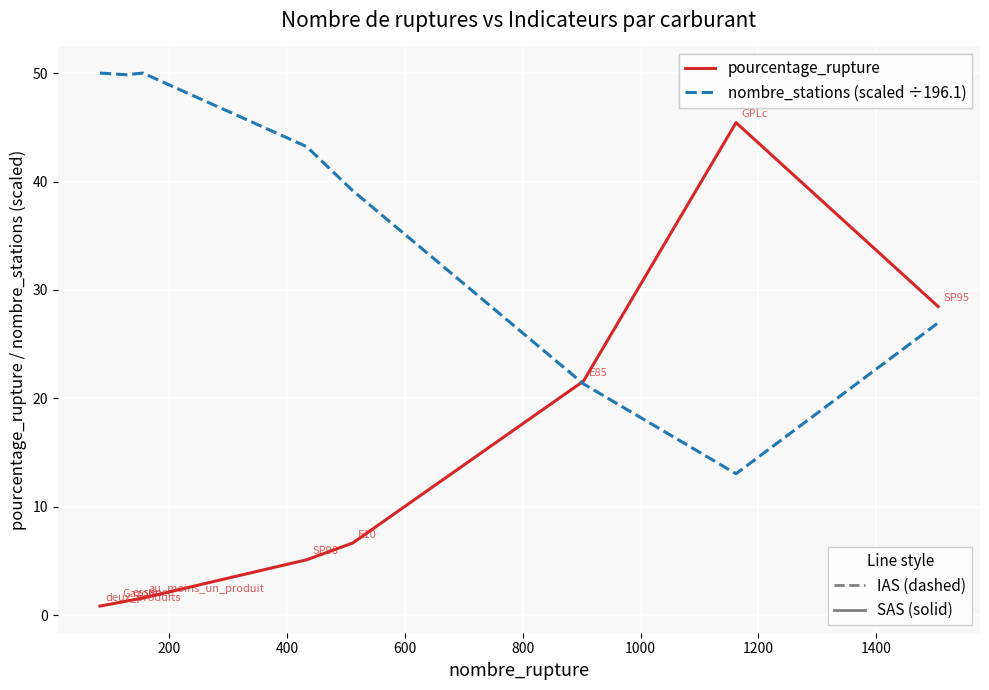

What is the greatest value displayed?

50.0